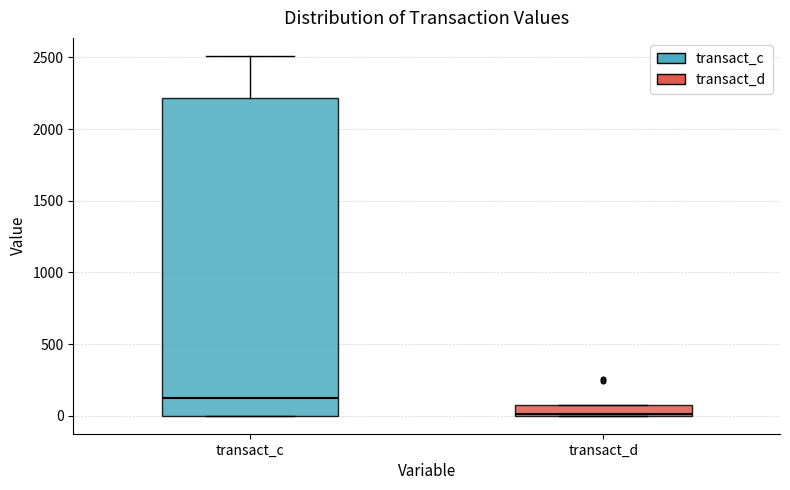

Where is the upper edge of the box for transact_d on the y-axis? The values are not printed on the chart, so give them approximately, as read against the axis.

50